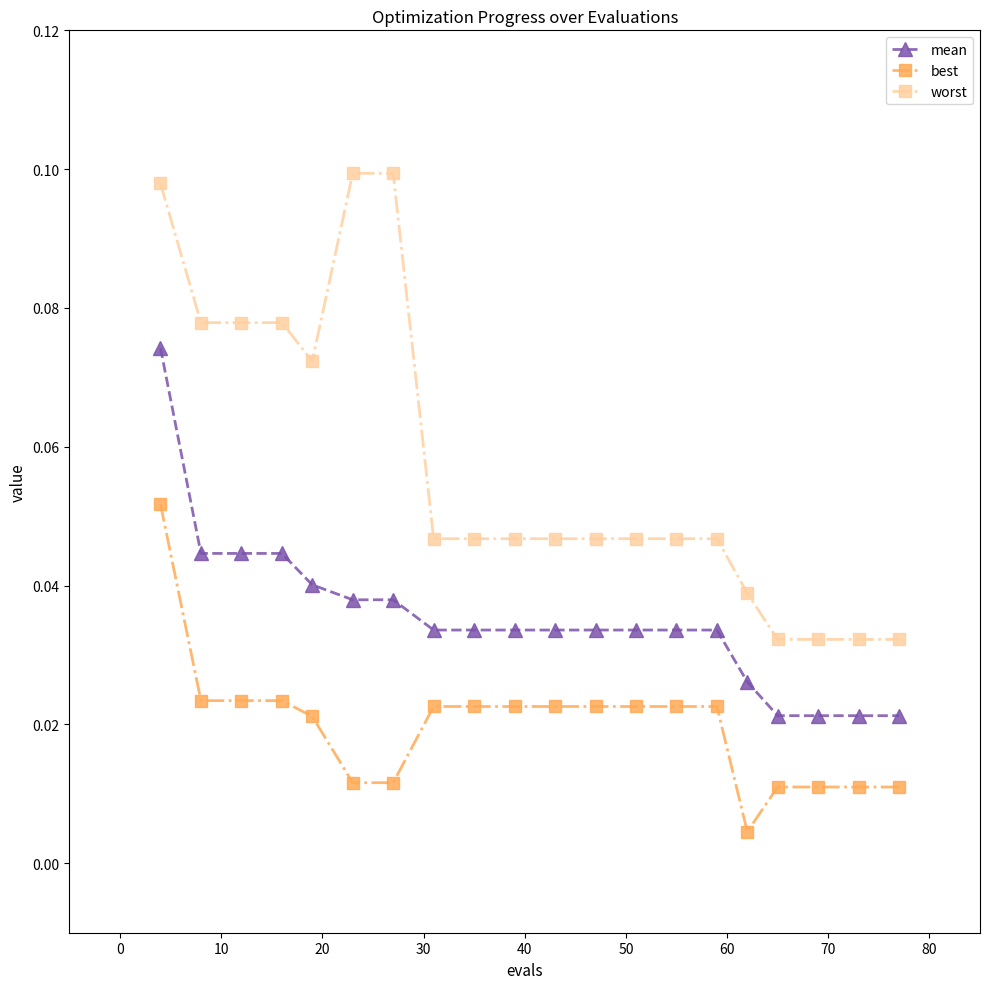

Which series has the widest spread of values?

worst